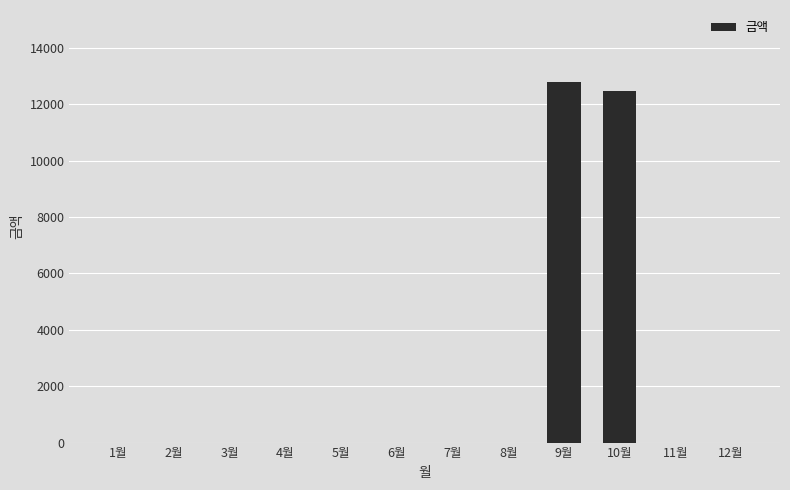

How many data points does each series have?

12